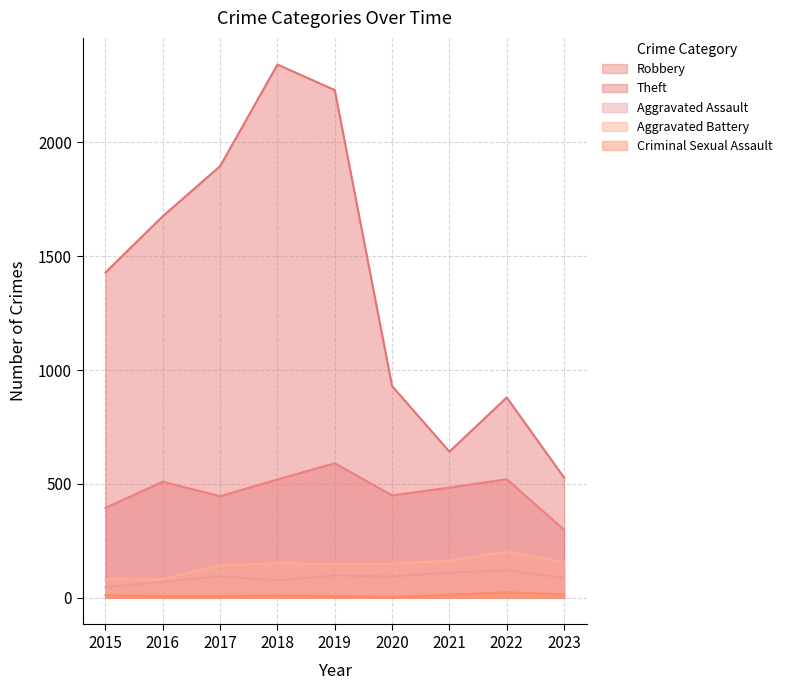

List the series in order of their peak value, highest first.

Theft, Robbery, Aggravated Battery, Aggravated Assault, Criminal Sexual Assault